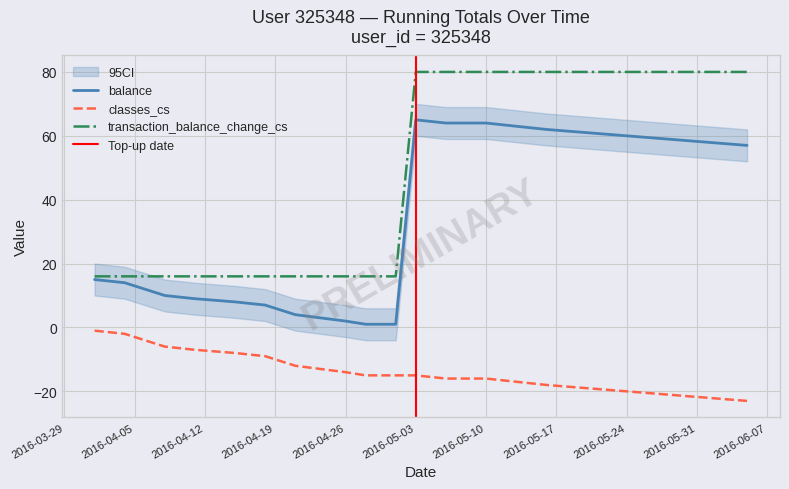

At which label does balance reach its minimum?

2016-04-28